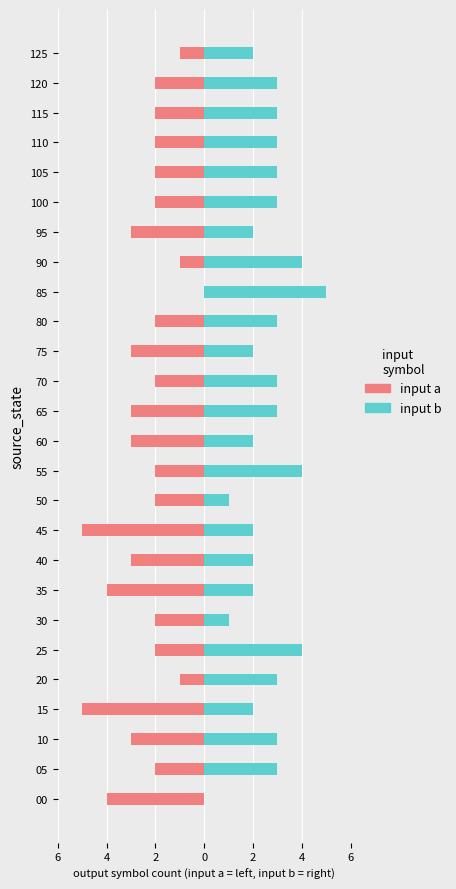

What is the sum of all input b values?

68